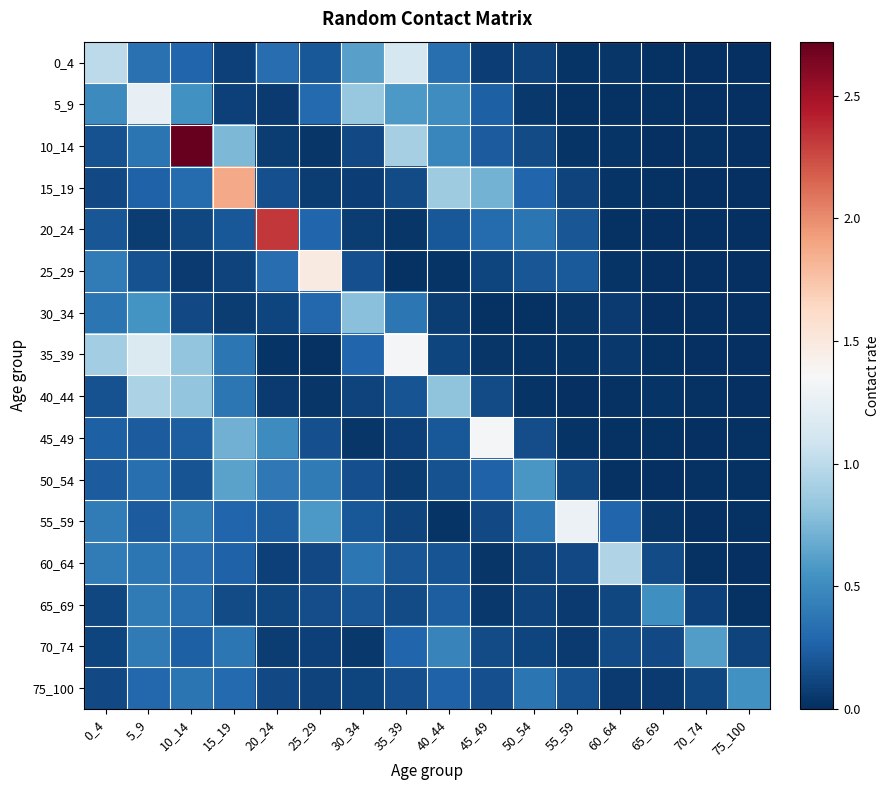

At how many categories does at least one series exceed 0?

16